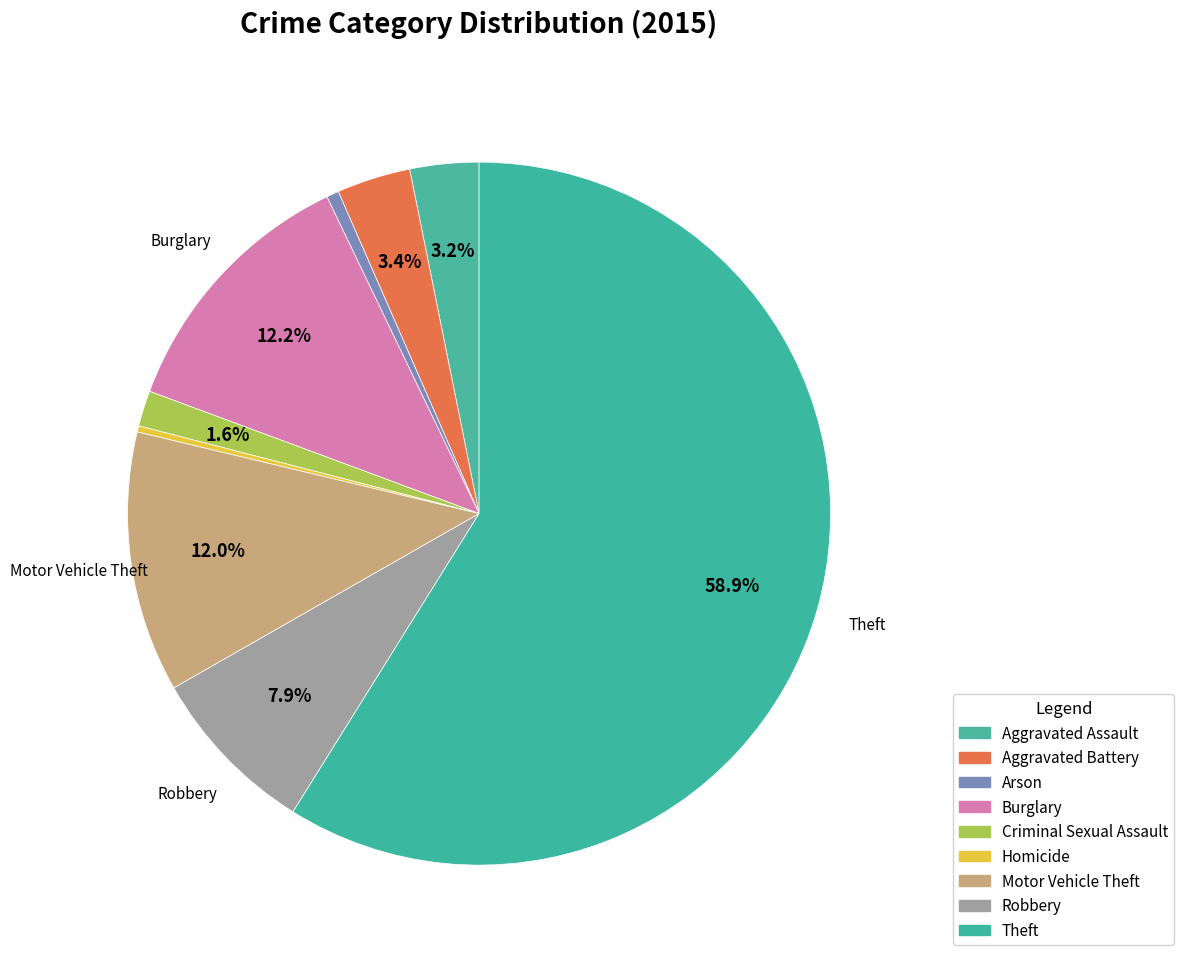

Approximately how many times larger is the value at Criminal Sexual Assault compared to Burglary?

0.1